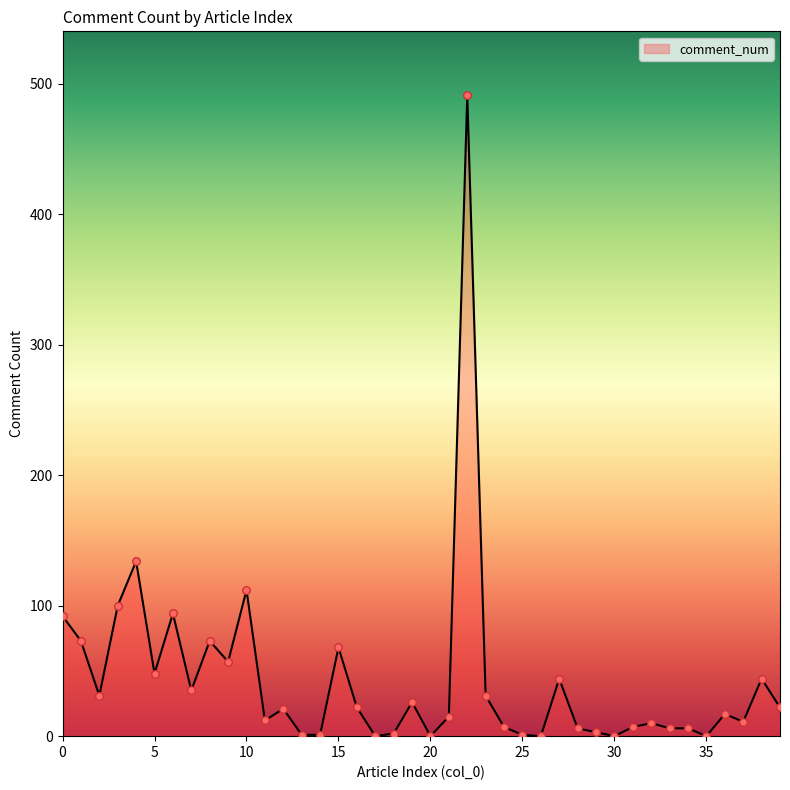

What is the difference between the maximum and minimum values?

491